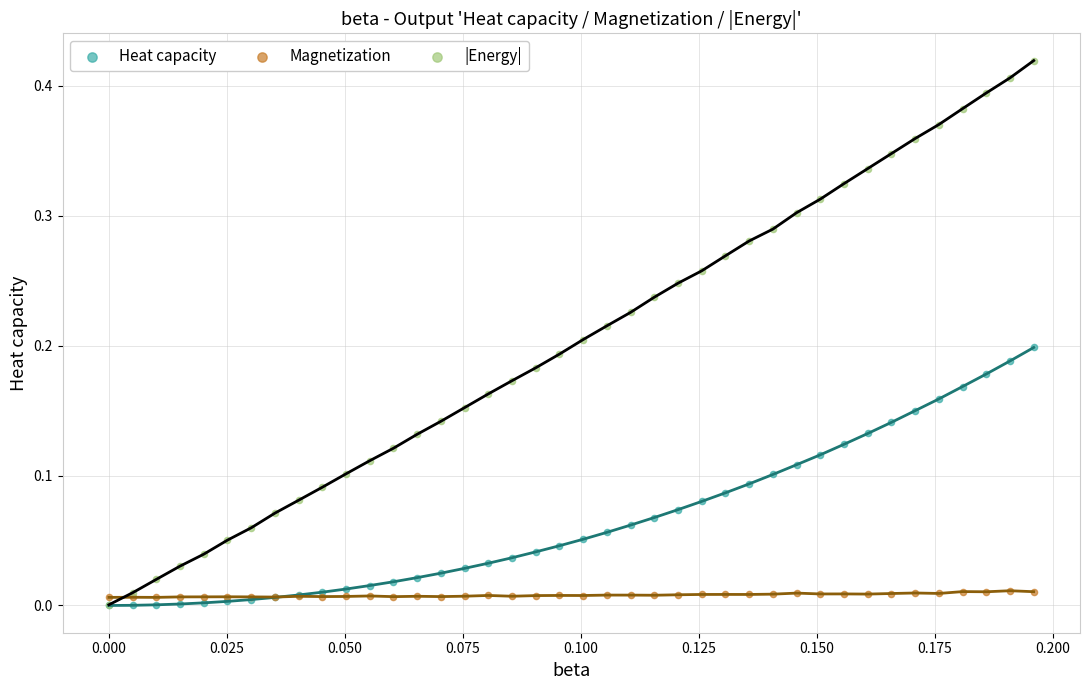

Which series has the largest Y range (max minus min)?

|Energy|